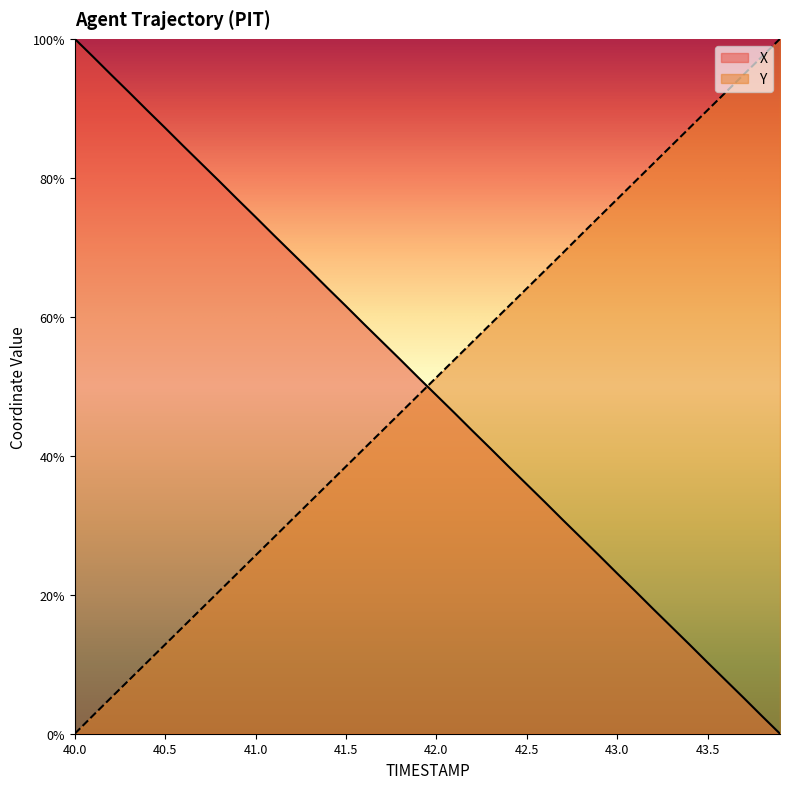

What position from the left is 41.6?

17